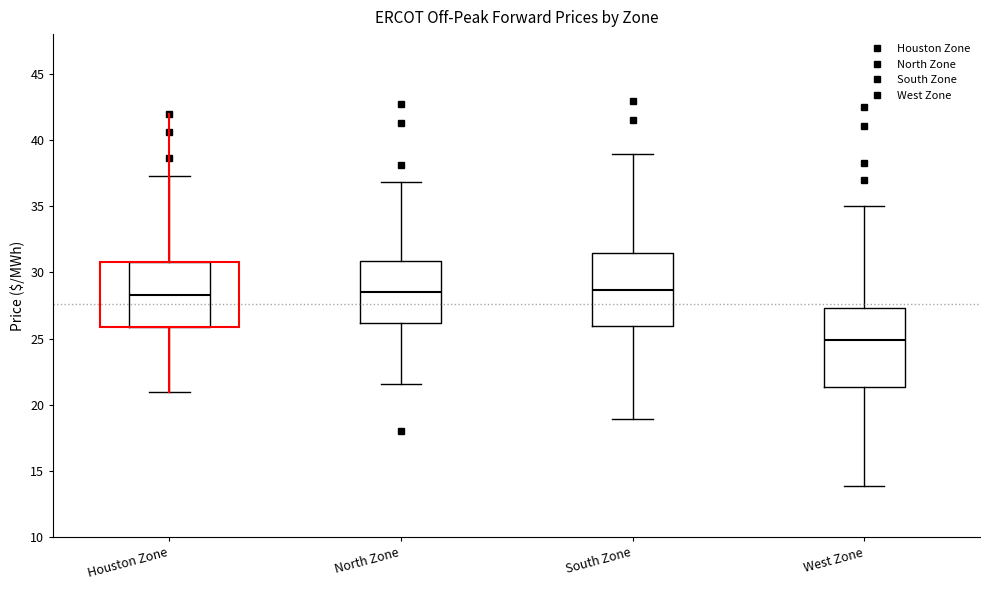

Reading left to right, read every box against the y-axis: the position of its median line, the range the box covers, and the ends of its whiskers. The values are not printed on the chart, so give them approximately, as read against the axis.

Houston Zone: median 28.5, box 26.0 to 31.0, whiskers 21.0 to 37.5
North Zone: median 28.5, box 26.0 to 31.0, whiskers 21.5 to 37.0
South Zone: median 28.5, box 26.0 to 31.5, whiskers 19.0 to 39.0
West Zone: median 25.0, box 21.5 to 27.5, whiskers 14.0 to 35.0